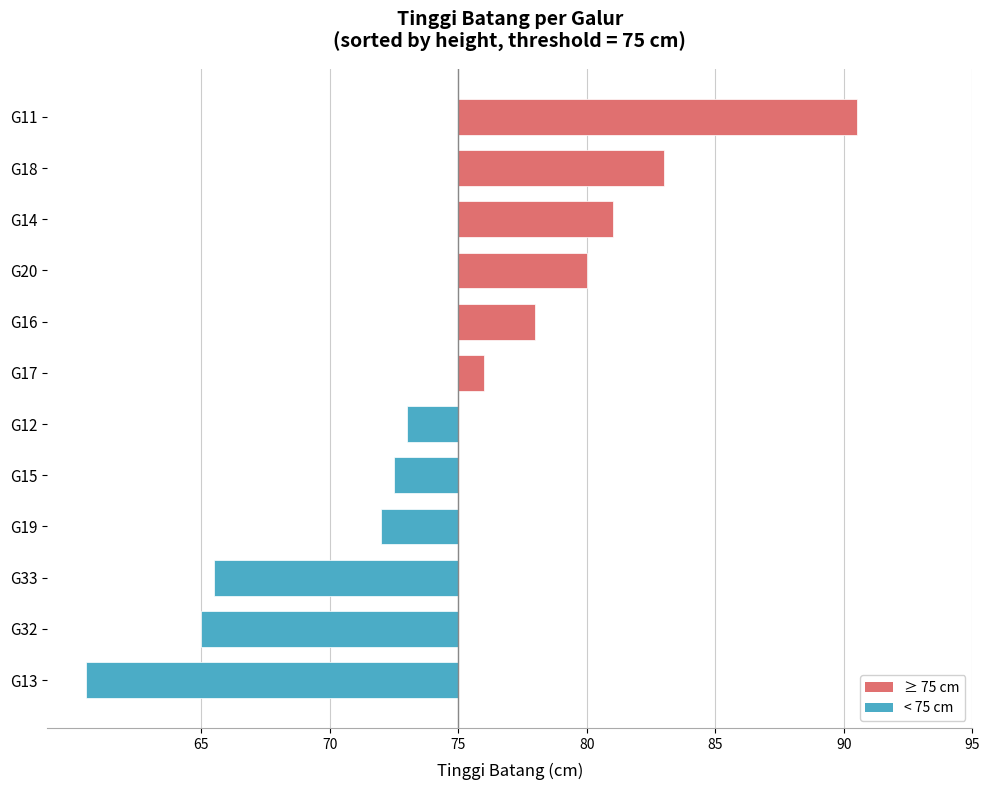

What is the difference between the maximum and minimum values?

30.0